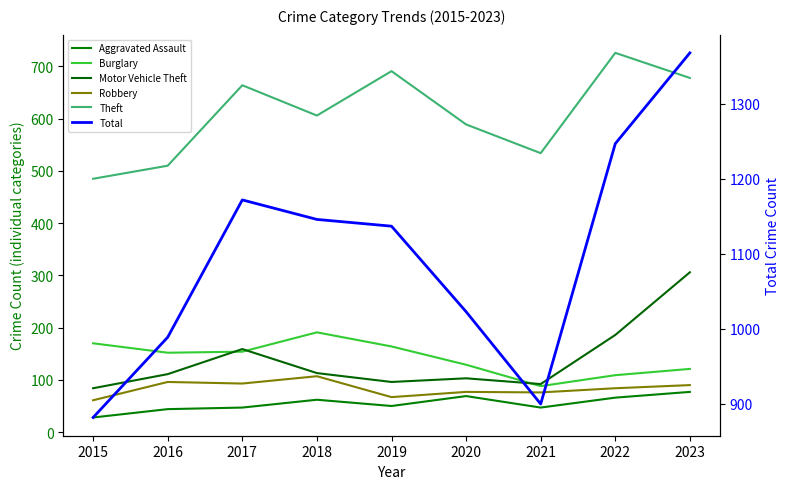

What is the total value across all series at 2016?

1902